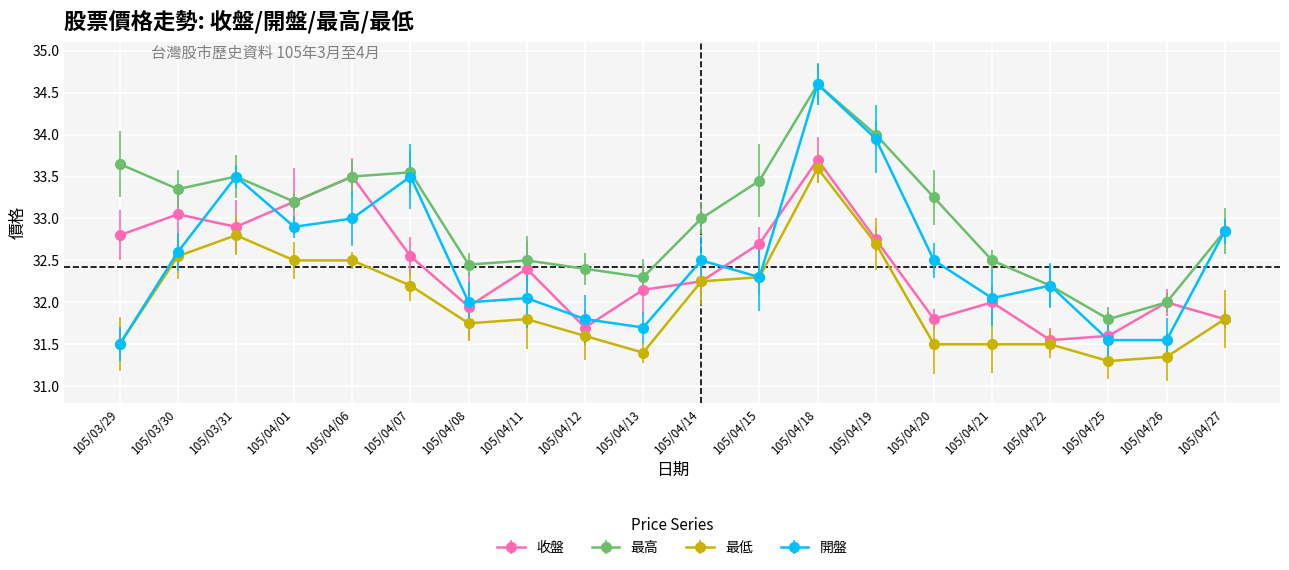

At which category does 開盤 reach its first local valley?

105/04/01